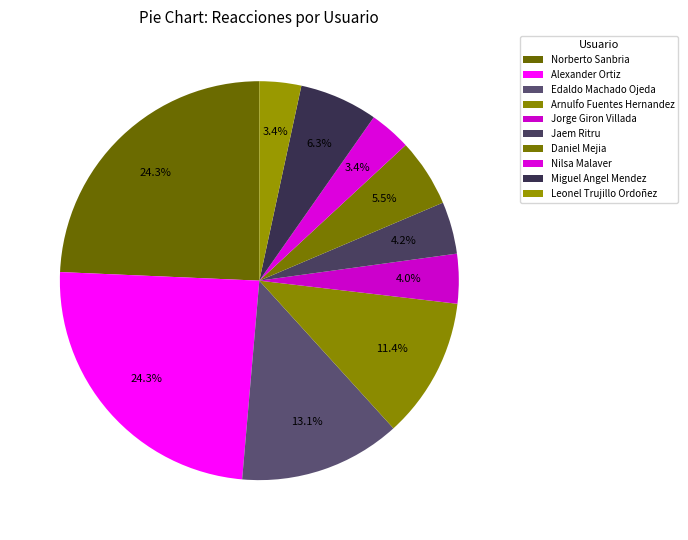

What percentage do Norberto Sanbria and Arnulfo Fuentes Hernandez together represent?

35.7%